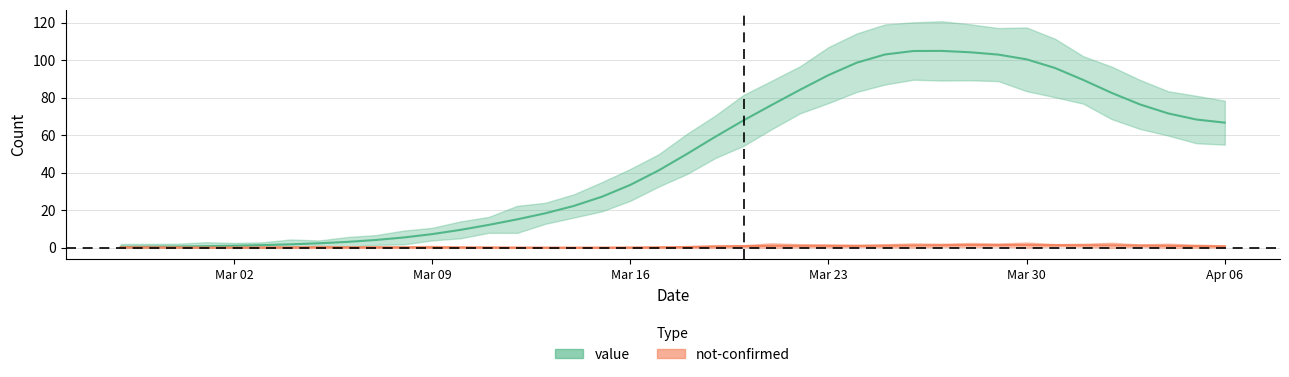

How many data points are above 50?

20